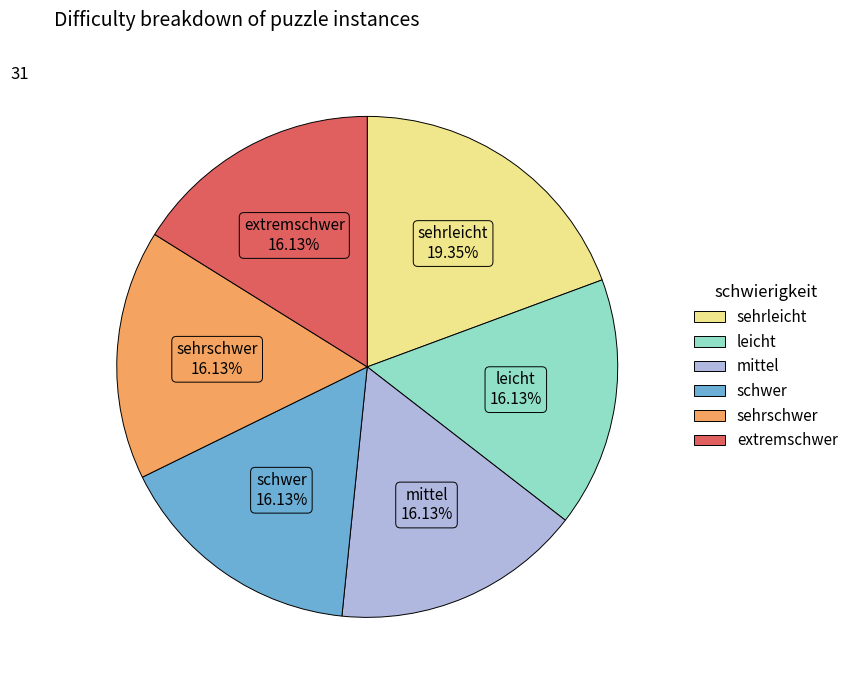

Is there any slice that represents more than half of the pie?

No